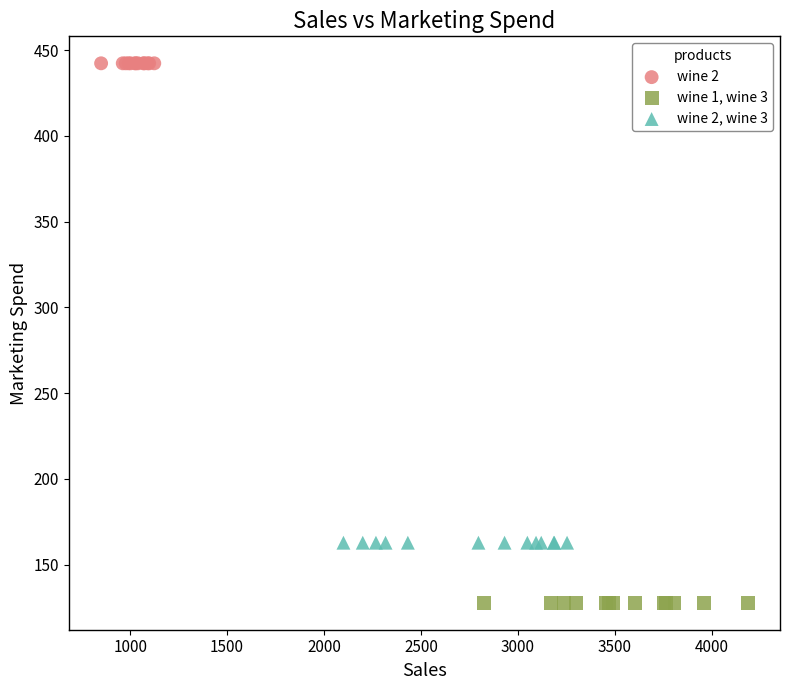

Which series reaches the maximum Y coordinate?

wine 2